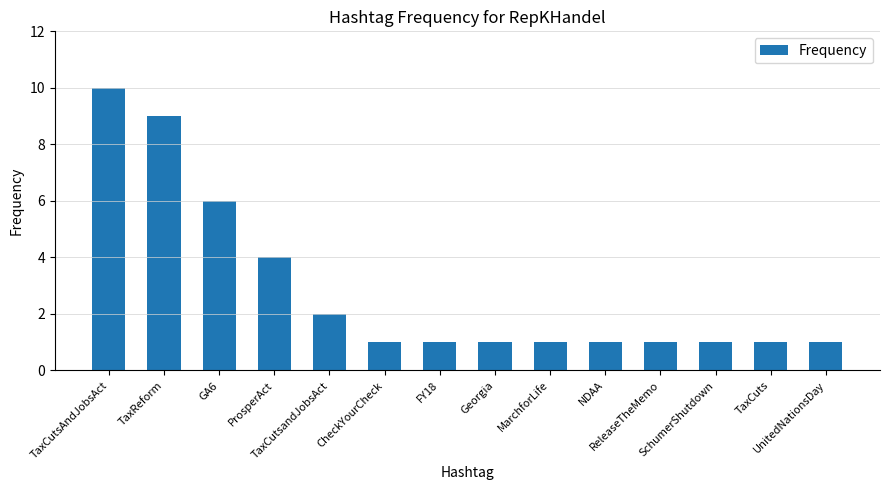

What is the greatest value displayed?

10